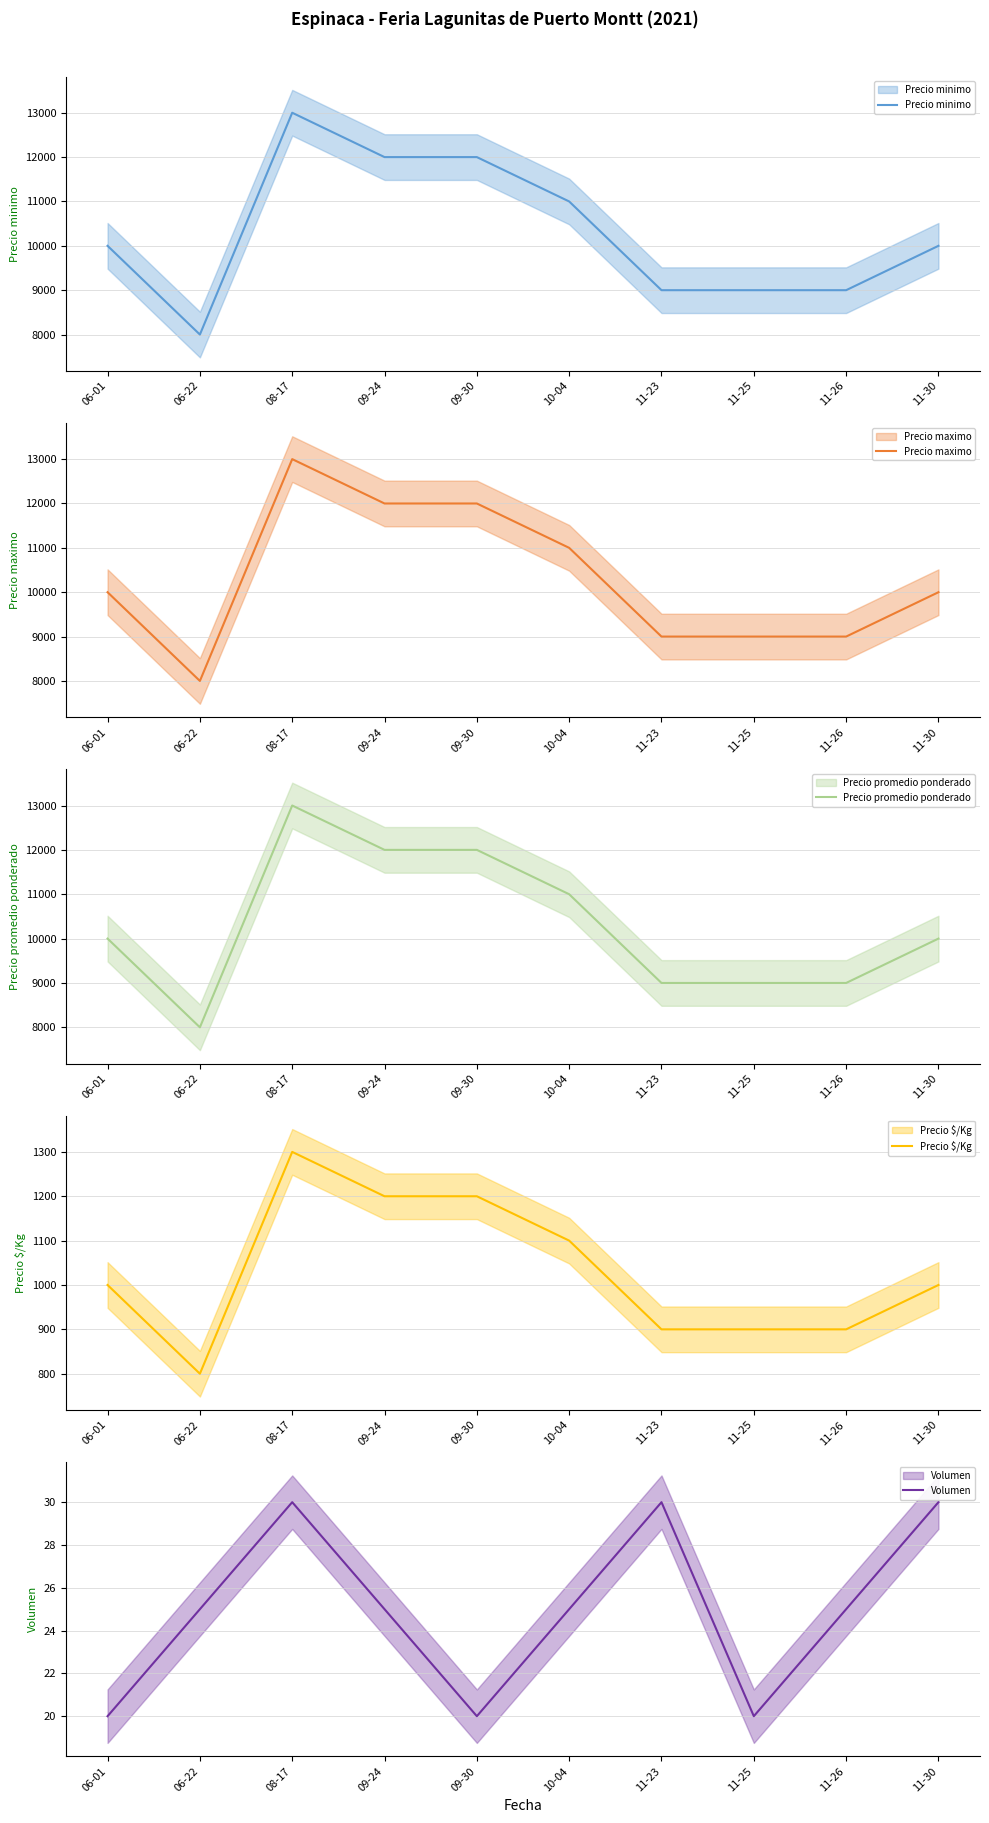

Between 09-24 and 11-30, which series saw the biggest shift?

Precio minimo